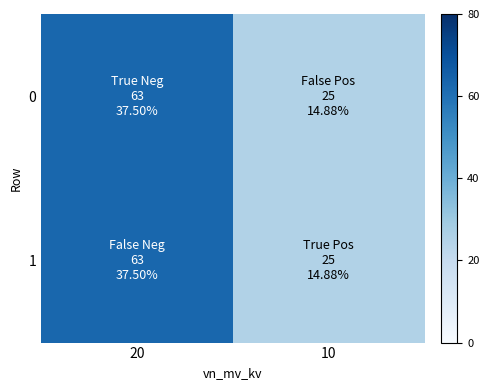

Reading right to left, transcribe all the data shown in this chart.

0: 10=25	20=63
1: 10=25	20=63